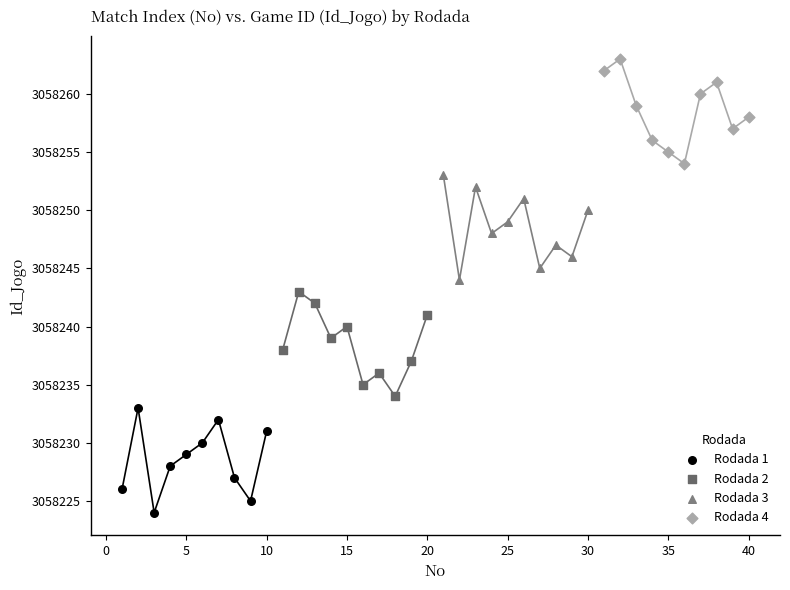

Which series reaches the maximum Y coordinate?

Rodada 4